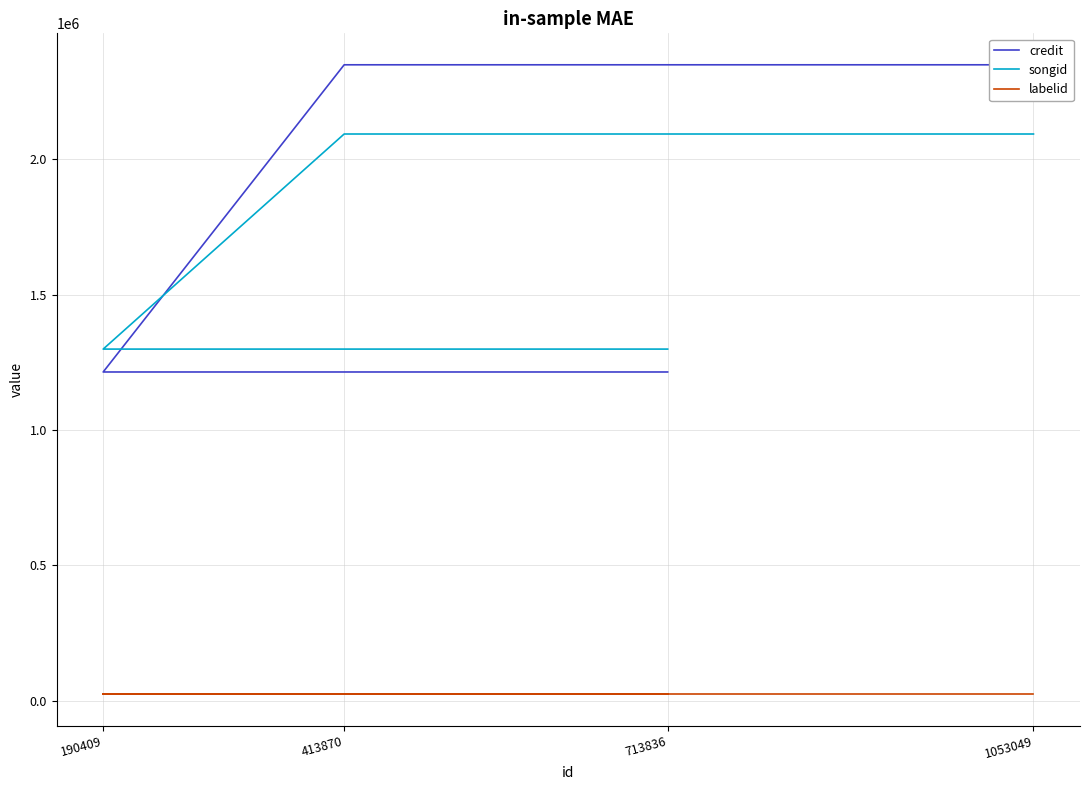

Where is songid nearest to the value 1696054?

190409